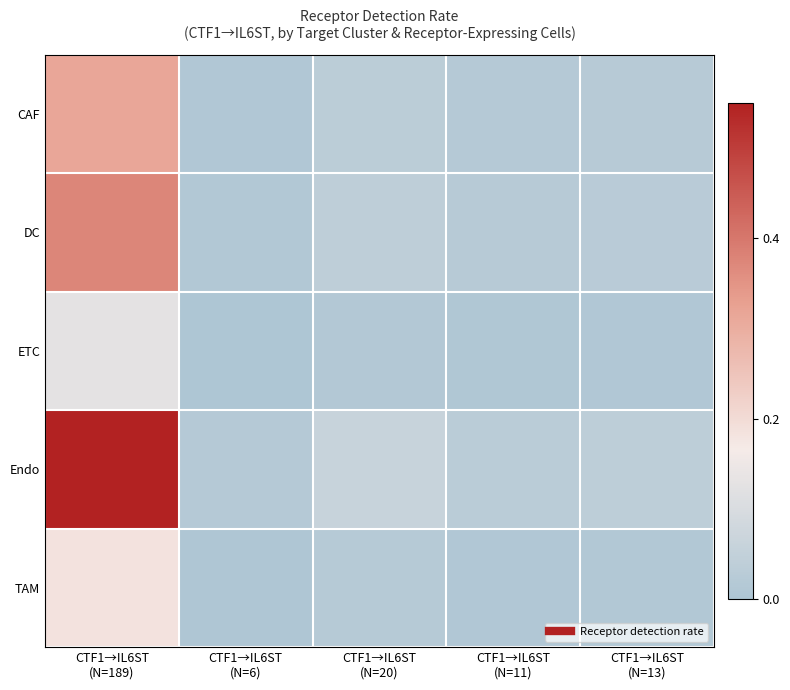

At which category is the sum across all series the highest?

CTF1→IL6ST
(N=189)